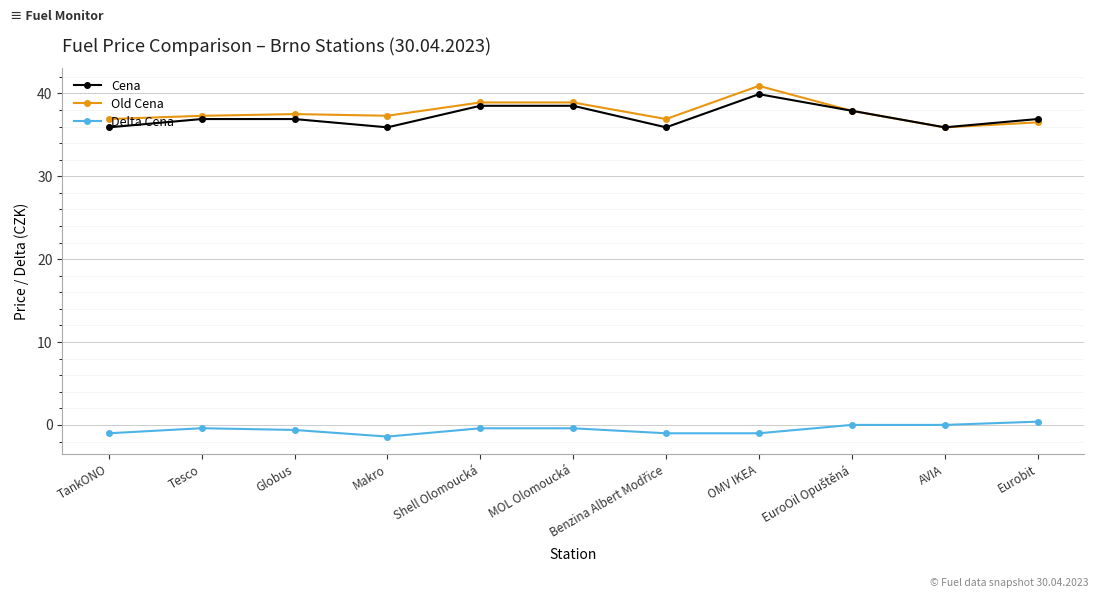

How many interior local valleys does the Cena series have?

3